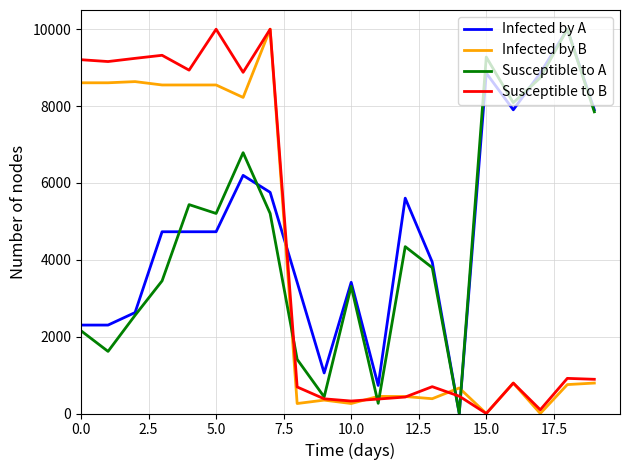

List the series in order of their overall mean, highest first.

Infected by A, Susceptible to A, Susceptible to B, Infected by B